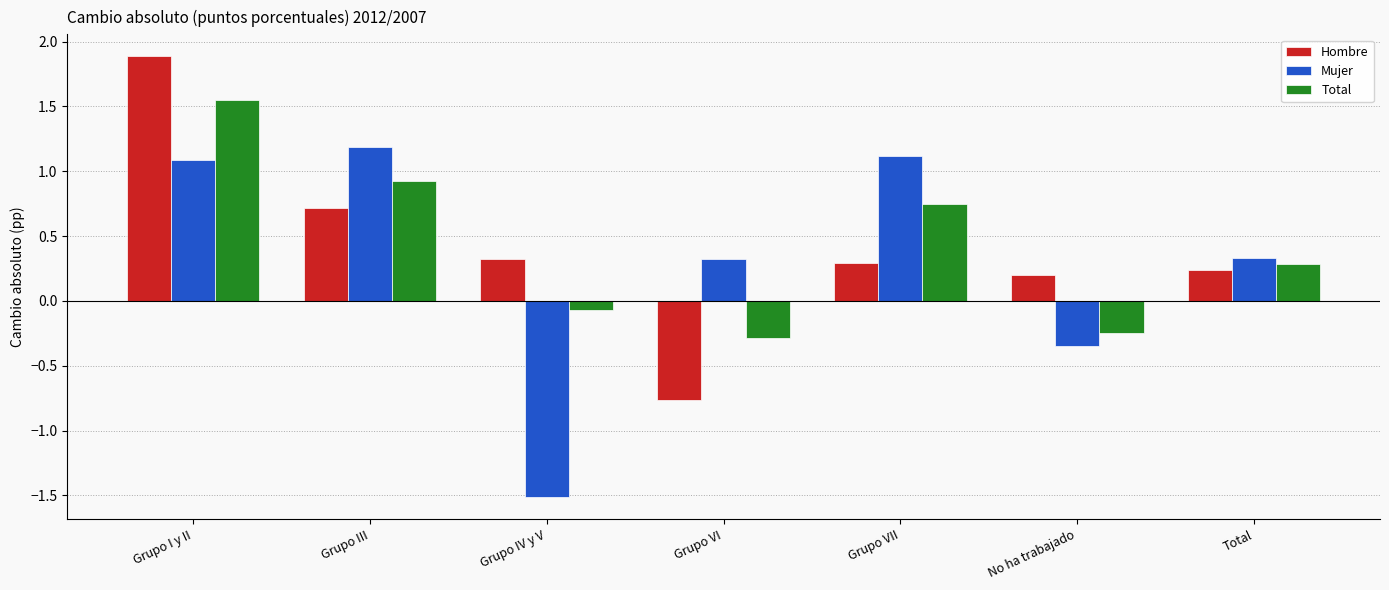

At which category is the sum across all series the highest?

Grupo I y II